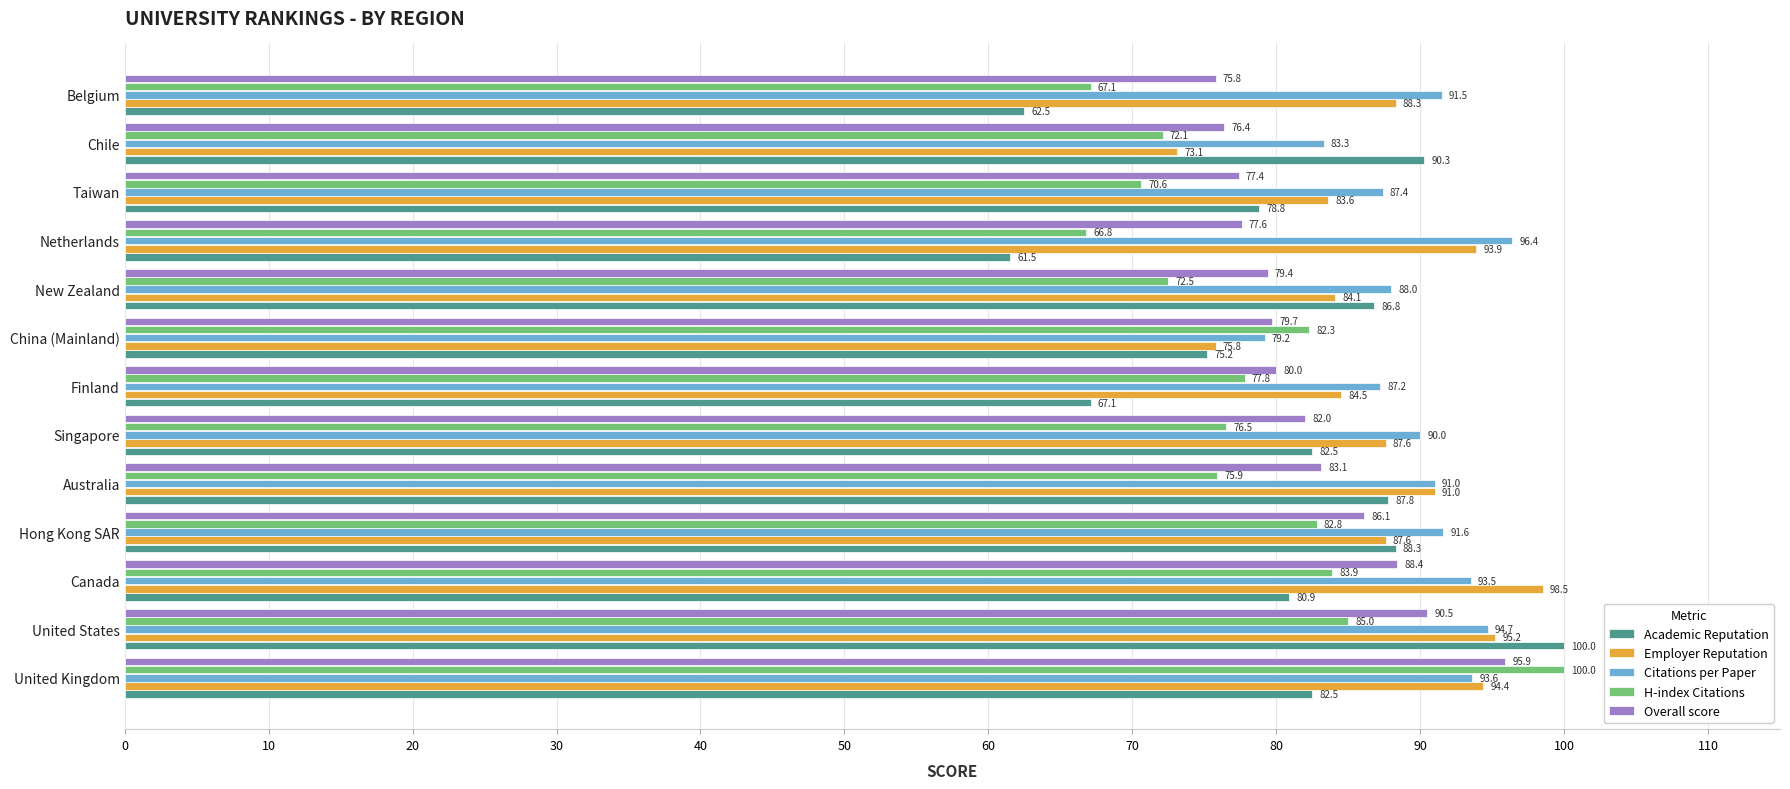

What is the average value of the H-index Citations series?

77.9